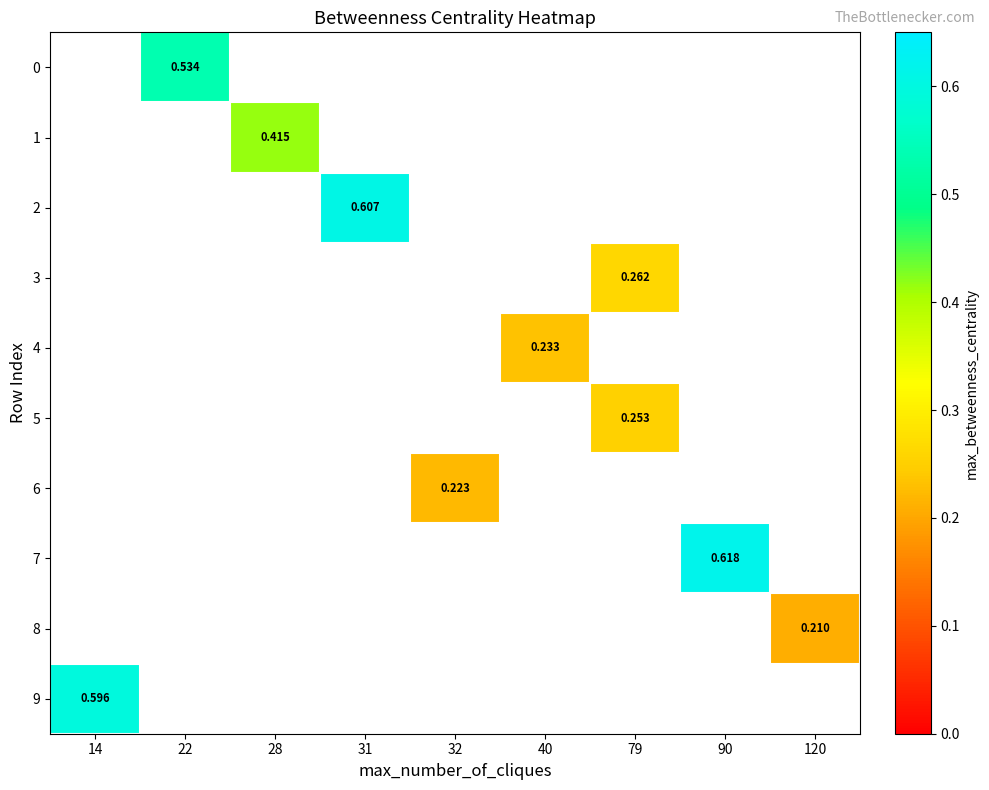

What is the minimum value shown in the chart?

0.2